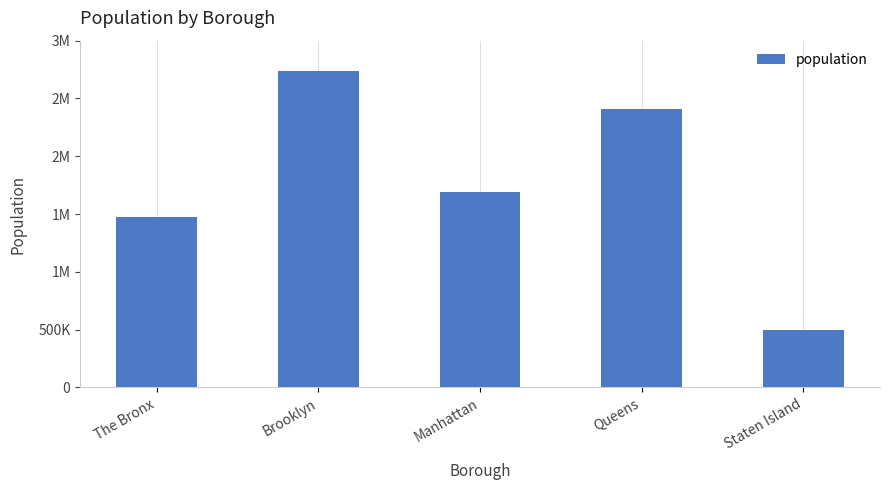

Rank the categories by value from lowest to highest.

Staten Island, The Bronx, Manhattan, Queens, Brooklyn